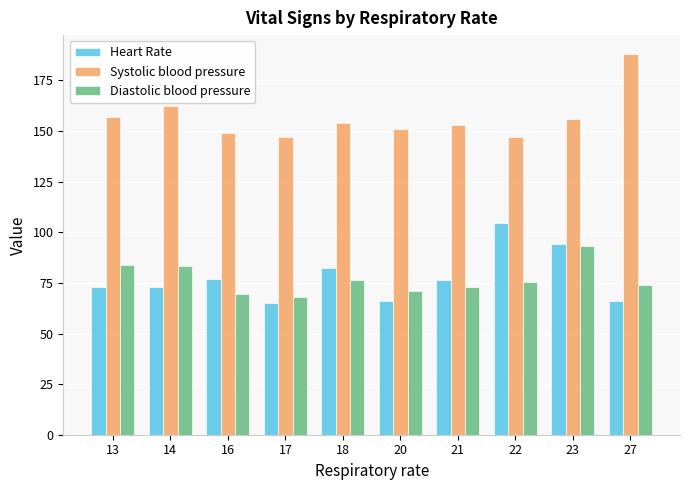

Where does the Heart Rate series first go above 76?

16